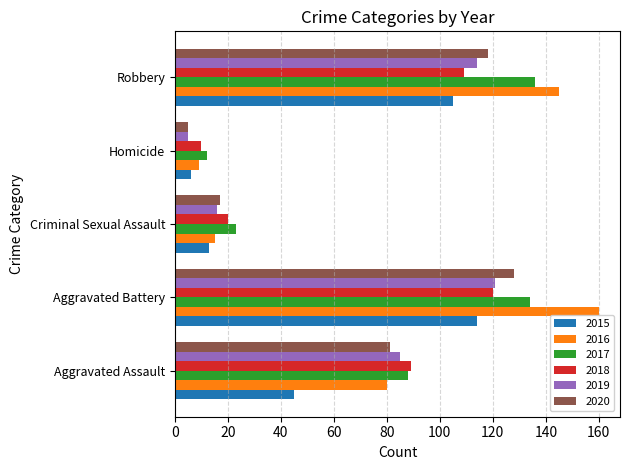

The value of 2020 at Aggravated Assault is 138. True or false?

False